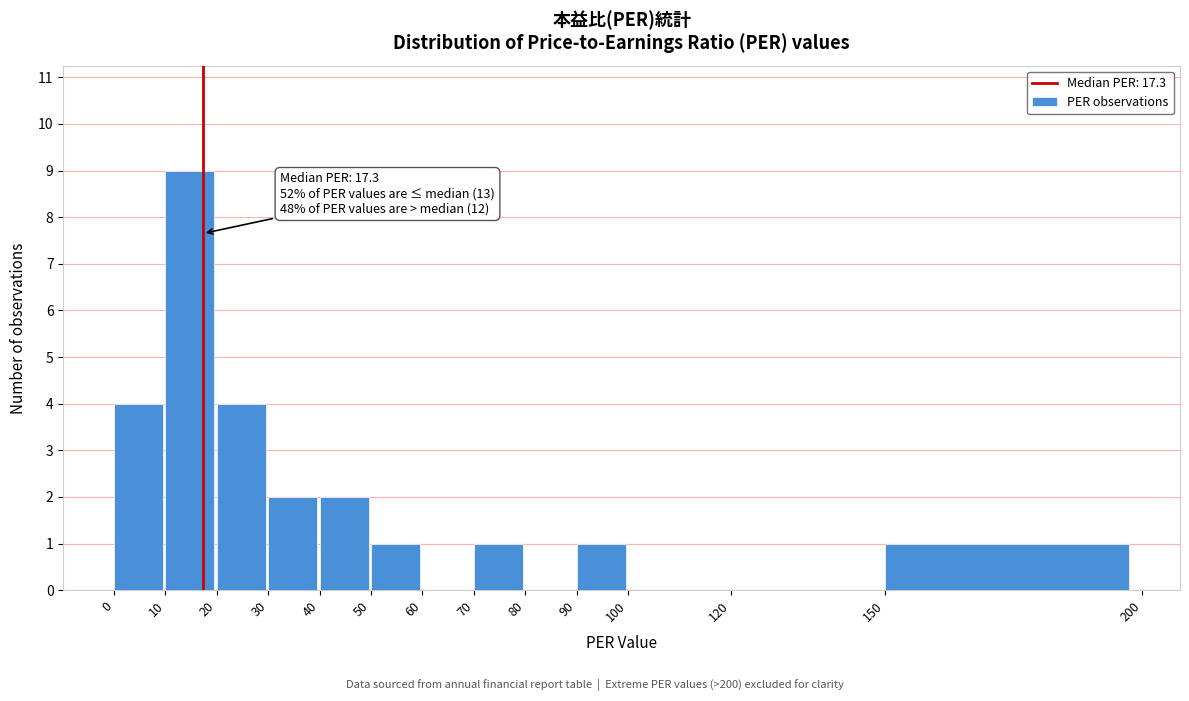

Over which range of the x-axis is the bar tallest?

10 to 20